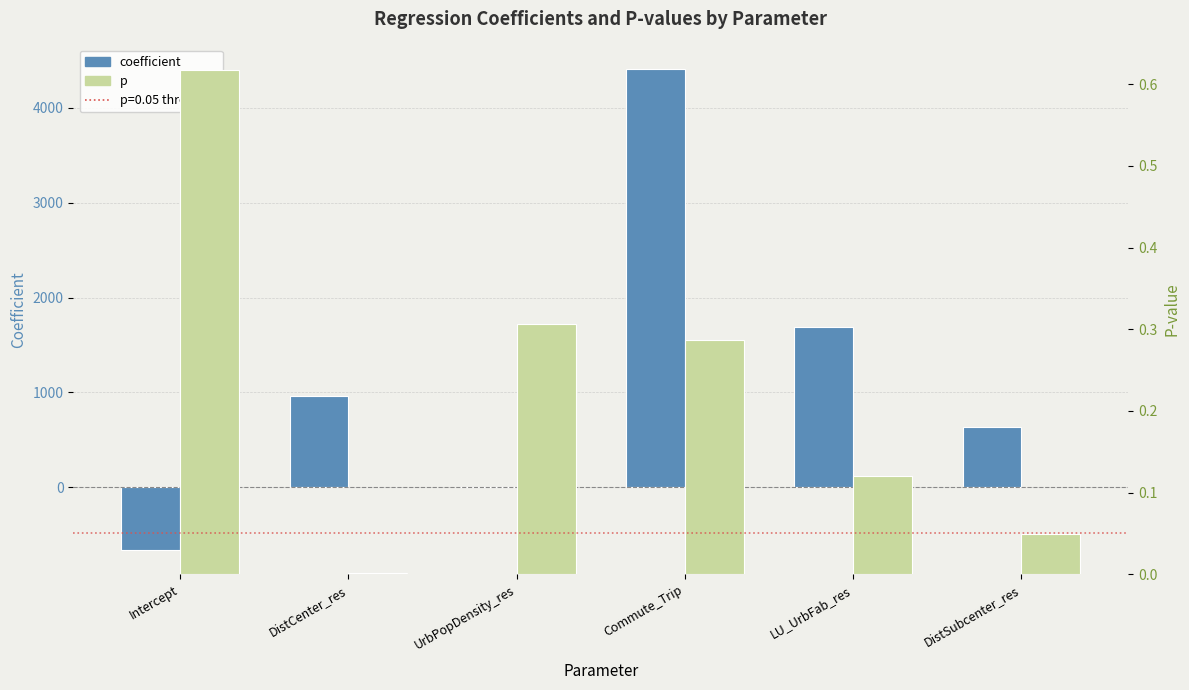

List the series in order of their overall mean, highest first.

coefficient, p